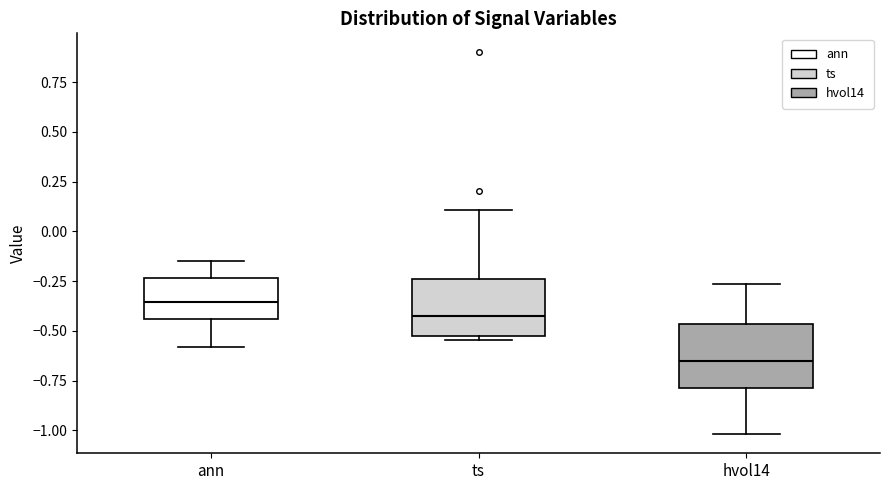

Which box's median line is the lowest?

hvol14